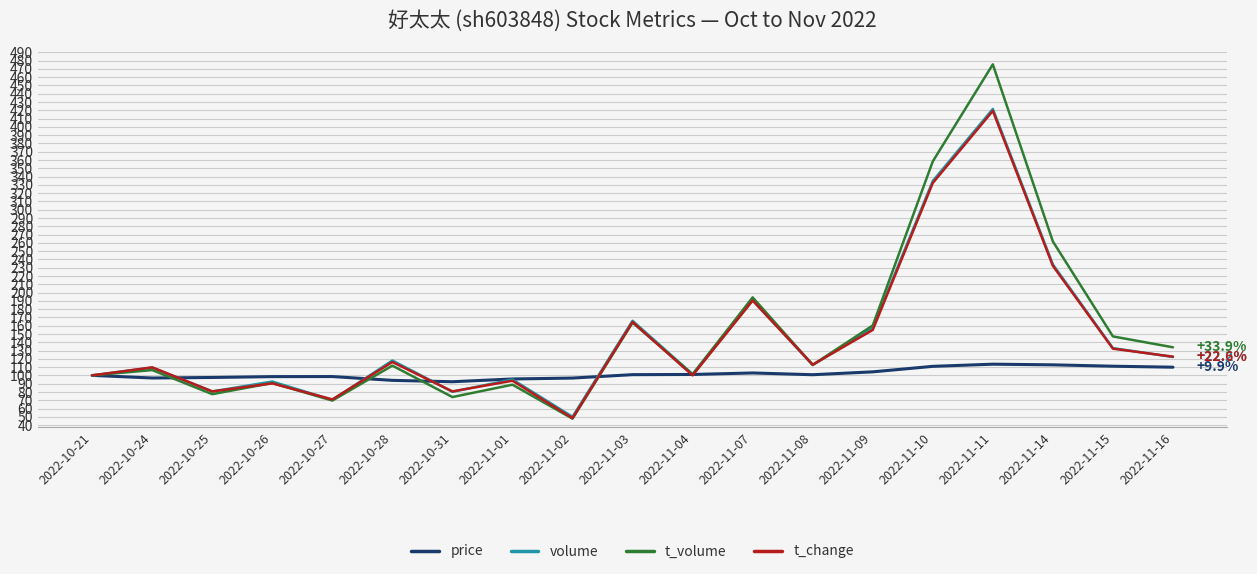

Read the t_change value at 2022-10-27.

71.0